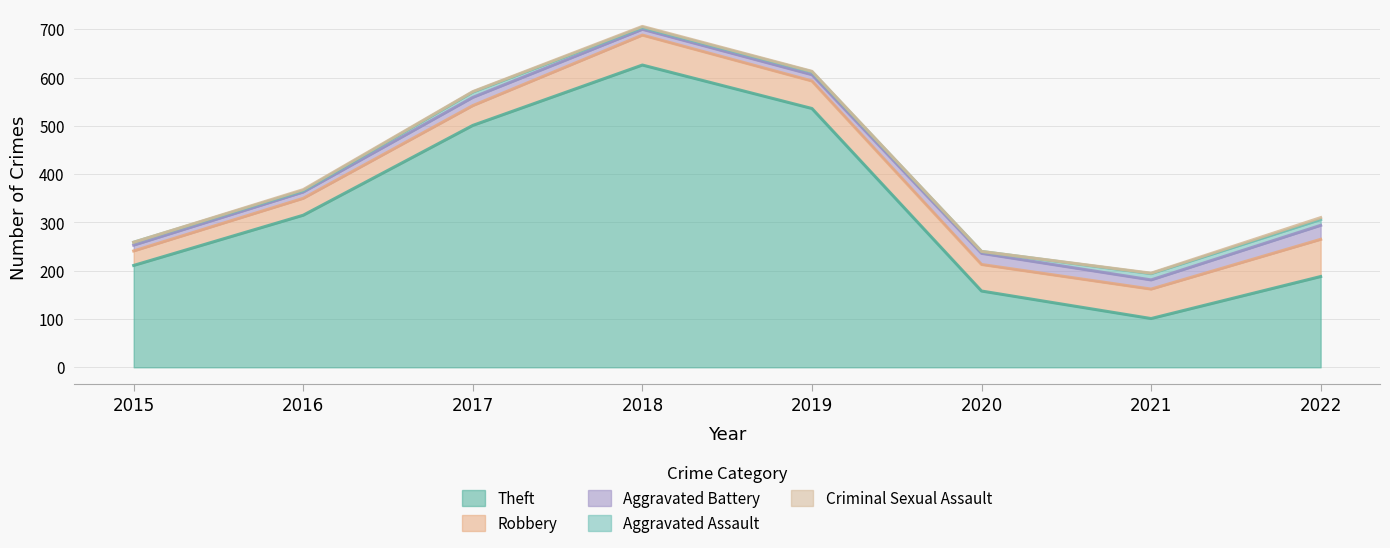

The Criminal Sexual Assault series shows 0 at 2020. True or false?

True